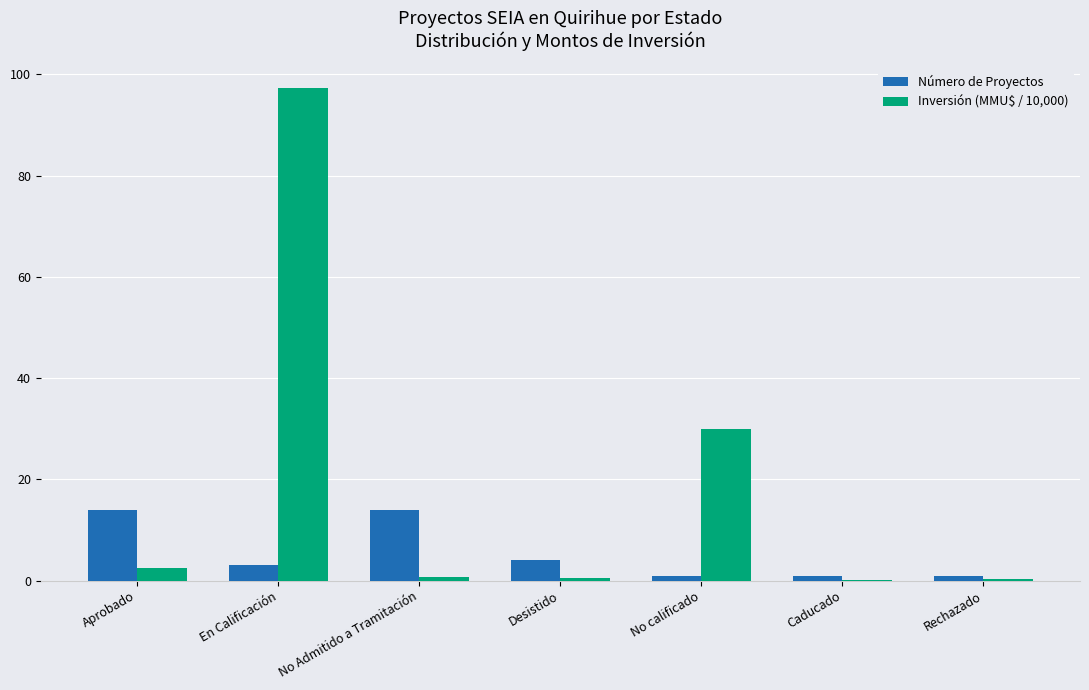

Count the number of categories in the chart.

7